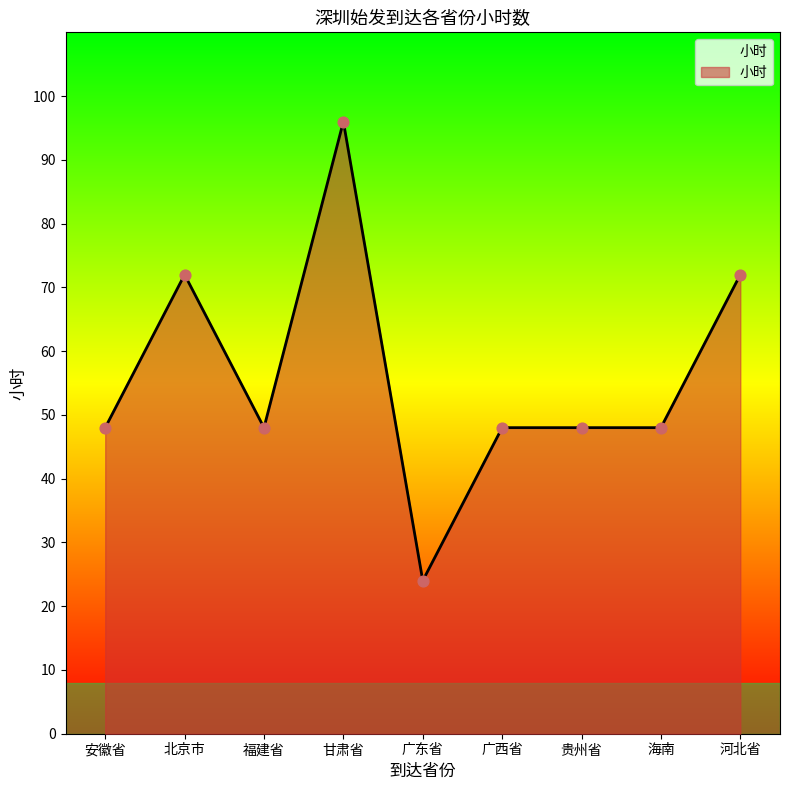

What is the change in value from 北京市 to 甘肃省?

+24